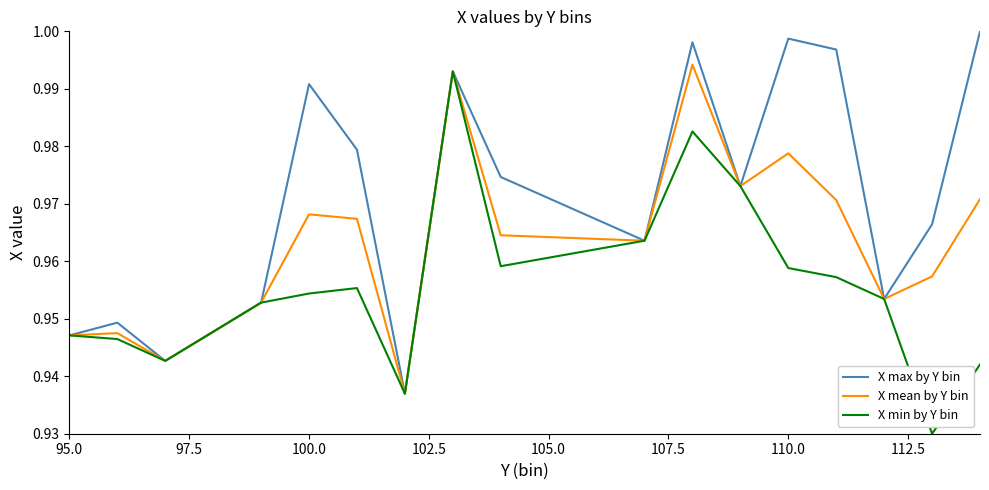

In X max by Y bin, how many points are lower than both neighbors (excluding endpoints)?

5